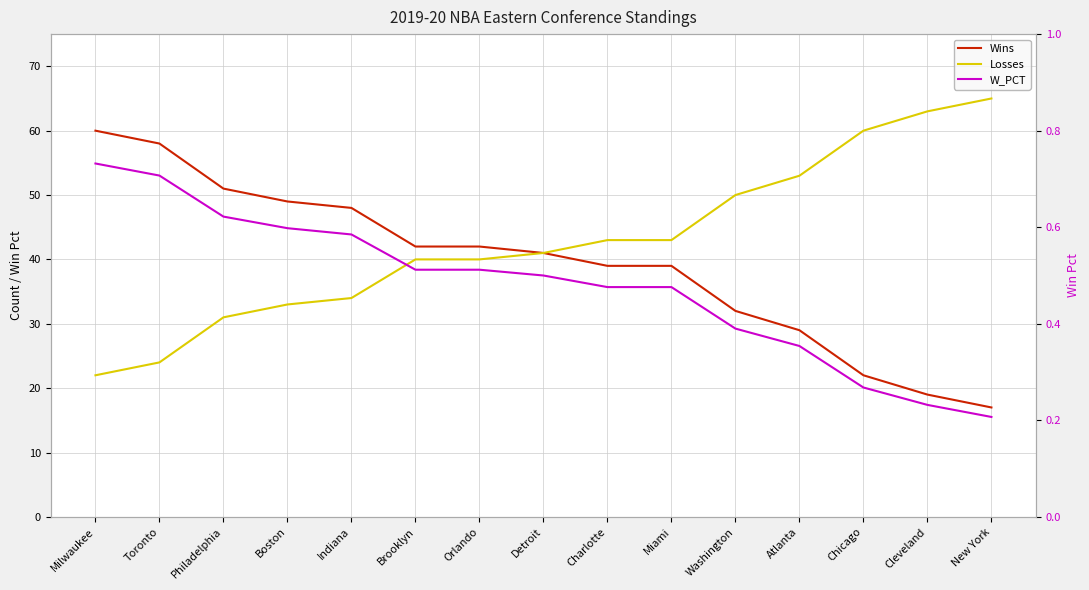

What is the difference between the maximum and minimum values in the W_PCT series?

0.5